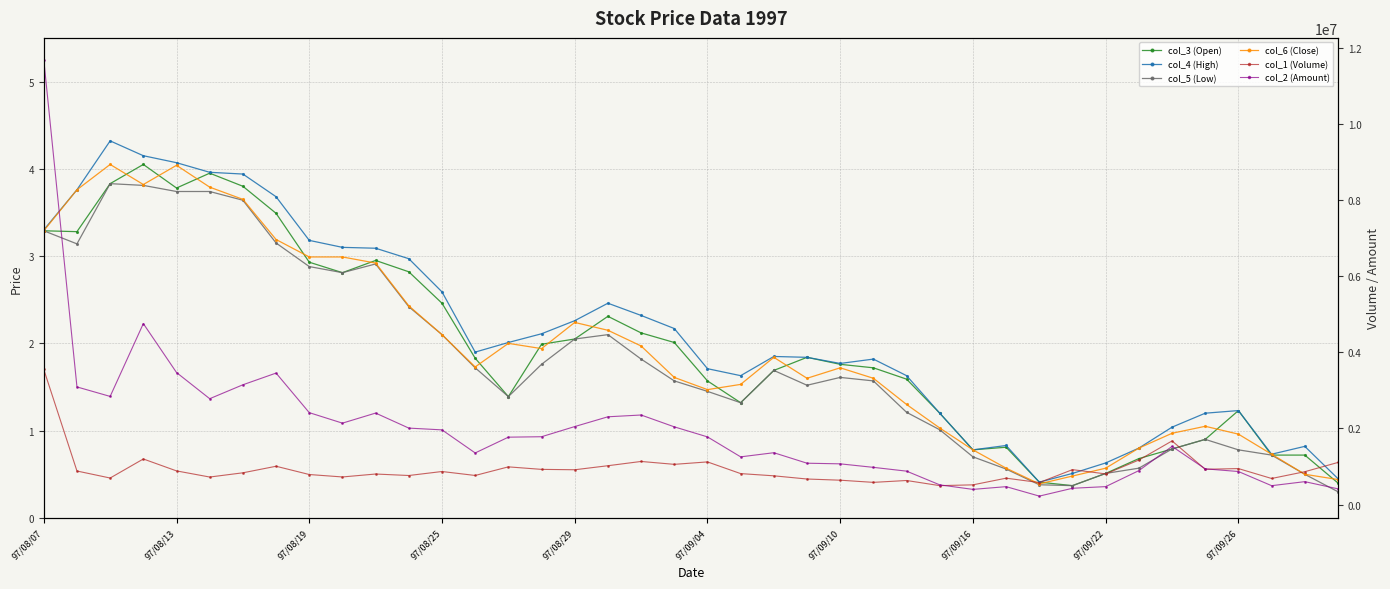

How many data points in col_1 (Volume) are above 866000?

19